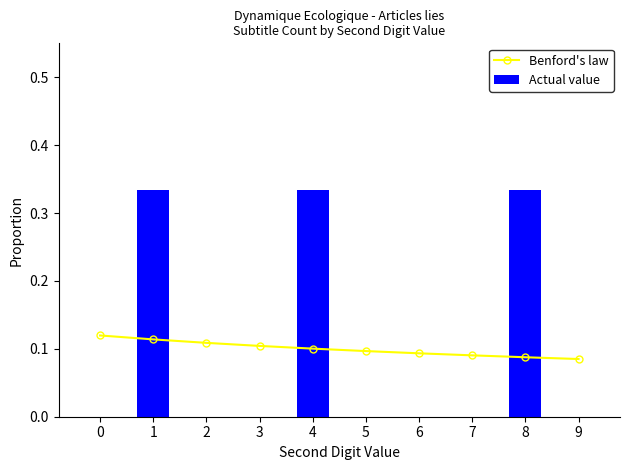

What is the minimum value for Benford's law?

0.1